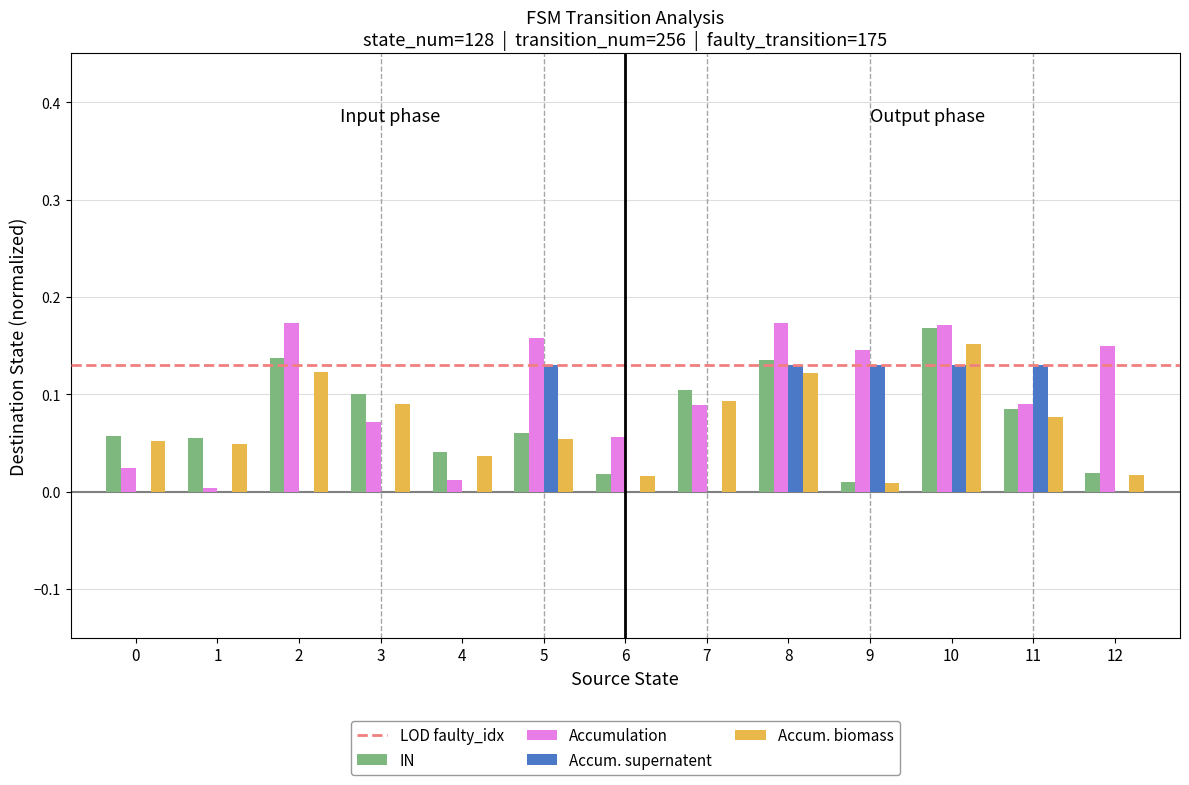

True or false: Accum. biomass has a value of 0.1 at 7.

True